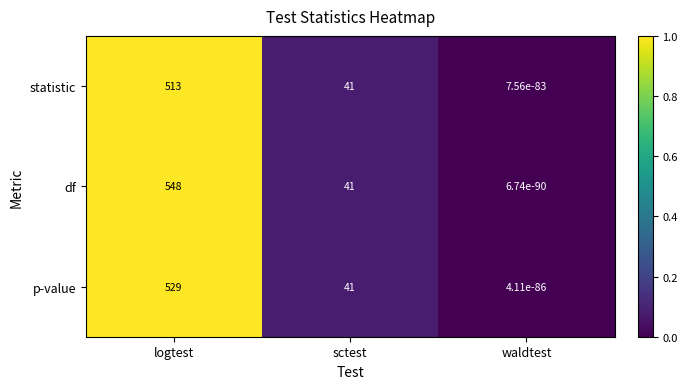

Between logtest and waldtest, which series saw the biggest shift?

df